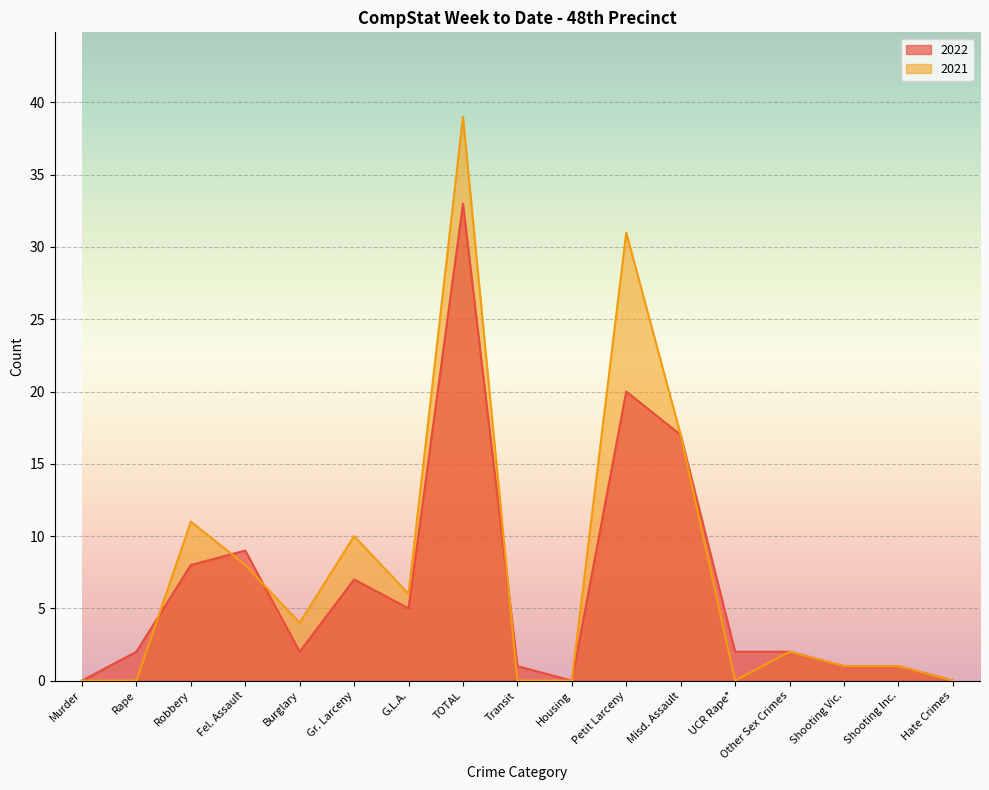

The 2021 series shows 0 at Other Sex Crimes. True or false?

False